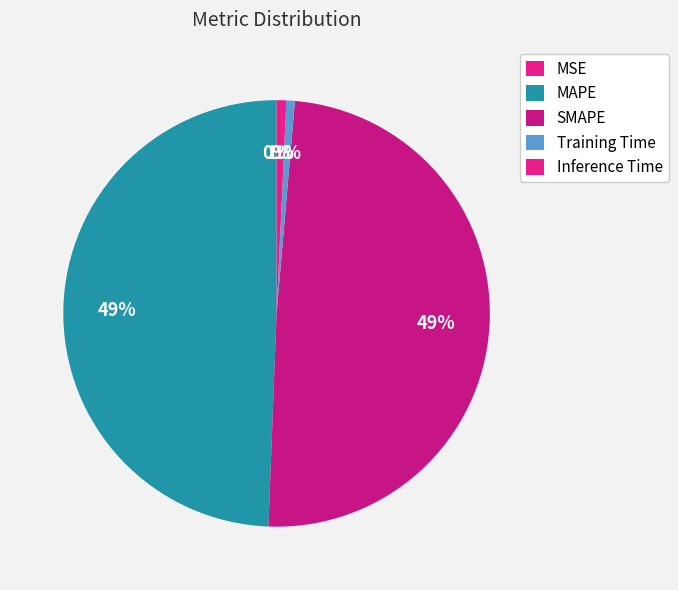

Does any single category account for the majority?

No